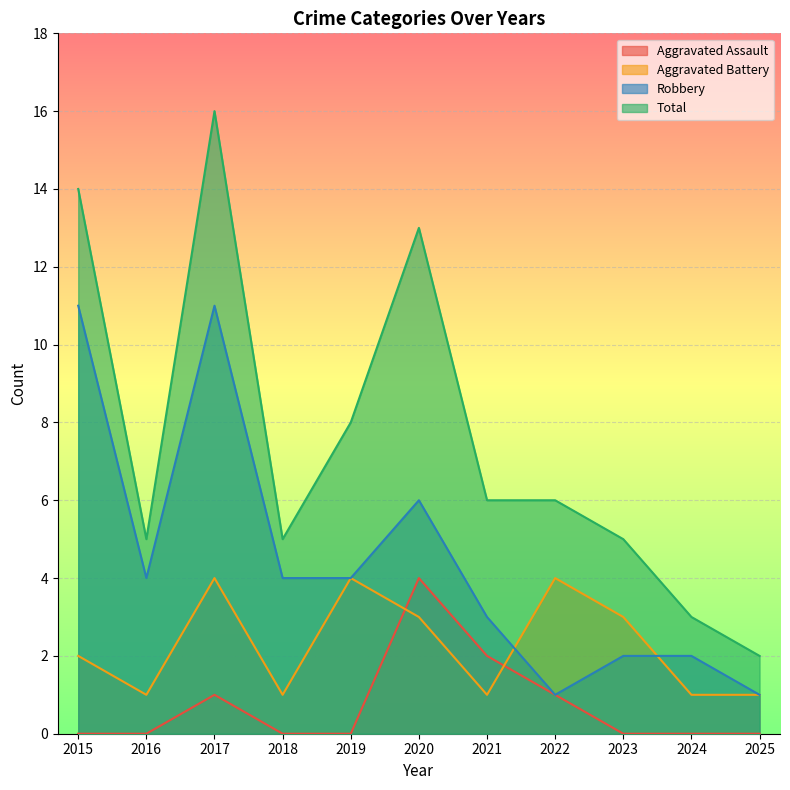

What is the difference between the highest and lowest values at 2018?

5